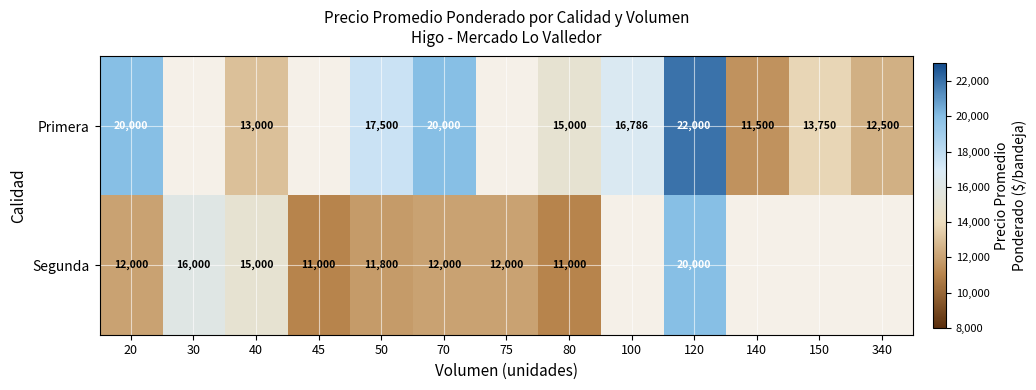

The value of Segunda at 45 is 5822. True or false?

False